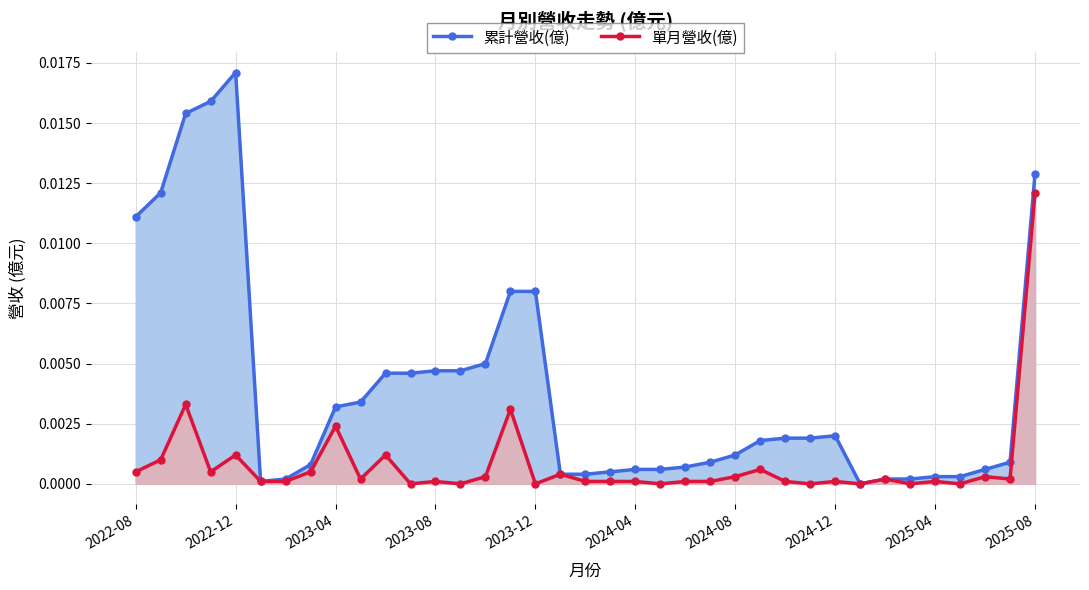

Between 35 and 28, which is larger?

28